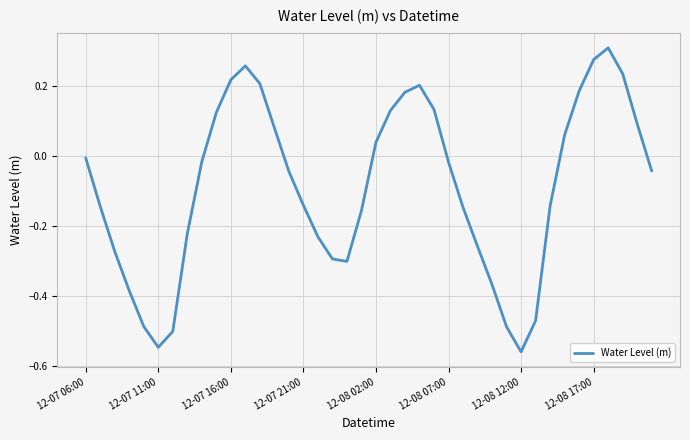

What is the difference between the maximum and minimum values?

0.9